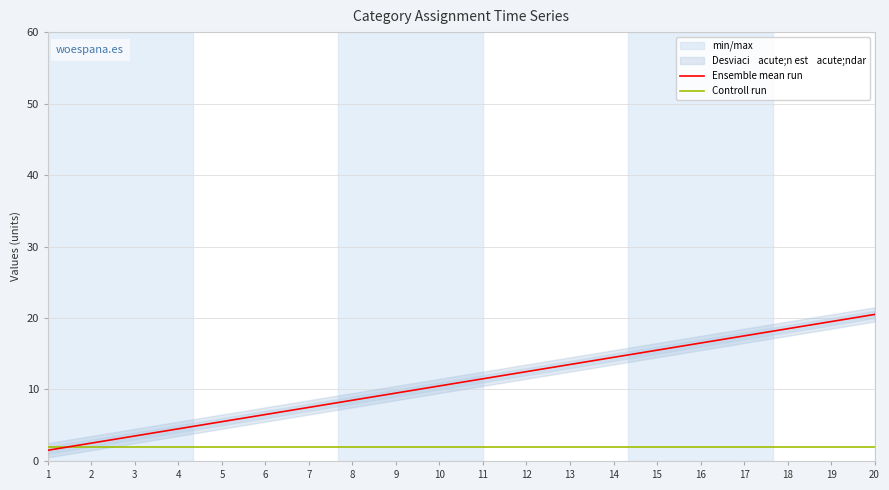

At which label is Ensemble mean run closest to 11?

10